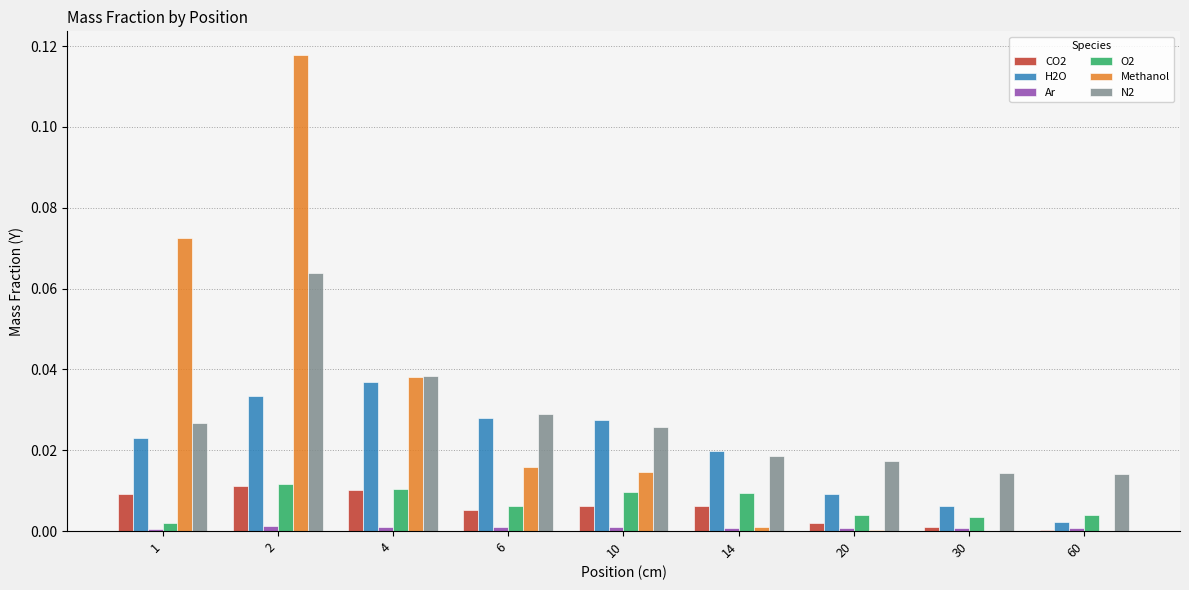

The value of O2 at 1 is 0.0. True or false?

True